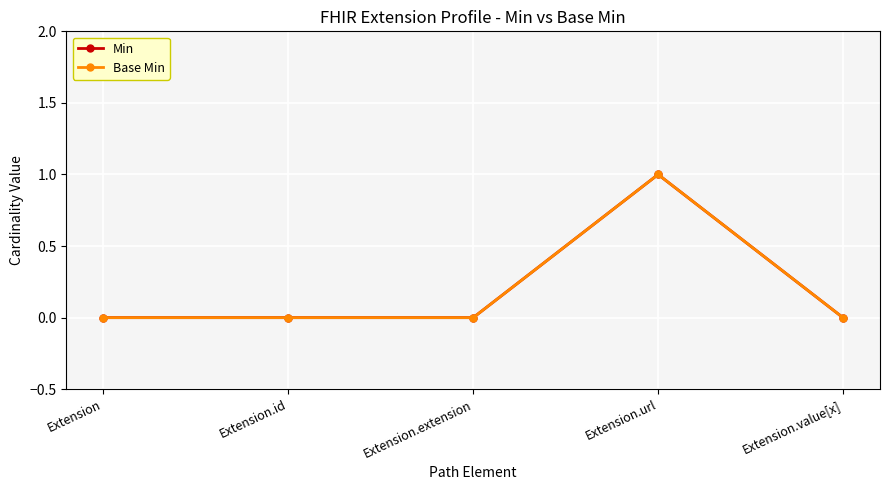

Which series has the widest spread of values?

Min